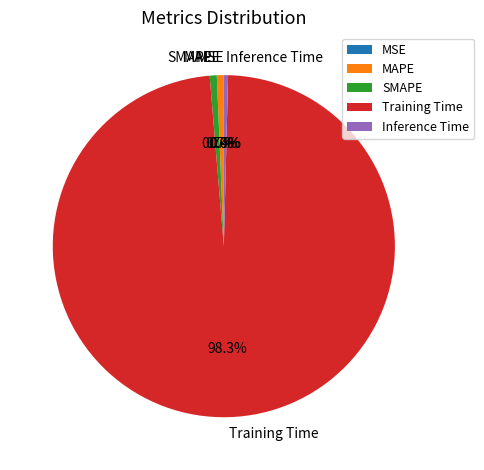

Do Inference Time and MAPE together represent more than half of the pie?

No